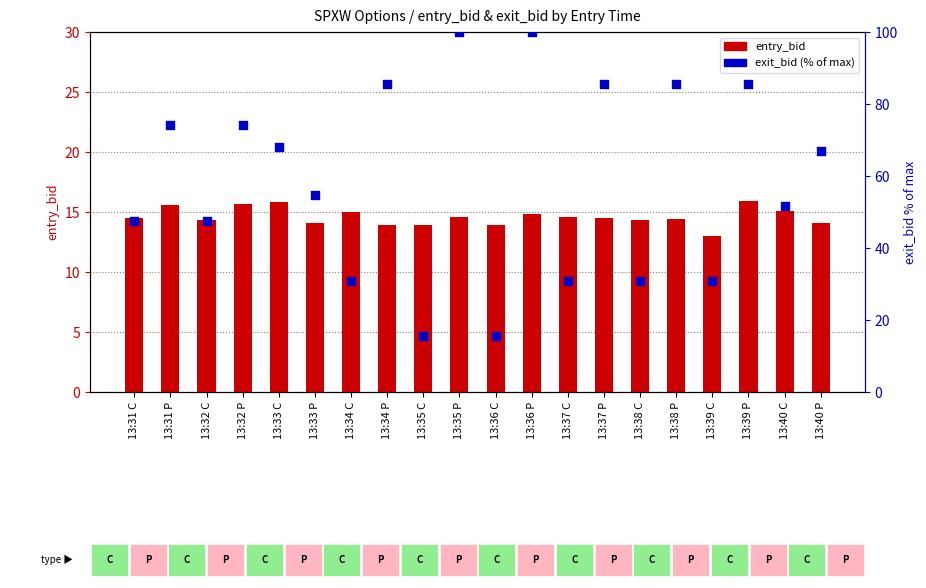

At how many categories does at least one series exceed 56?

10